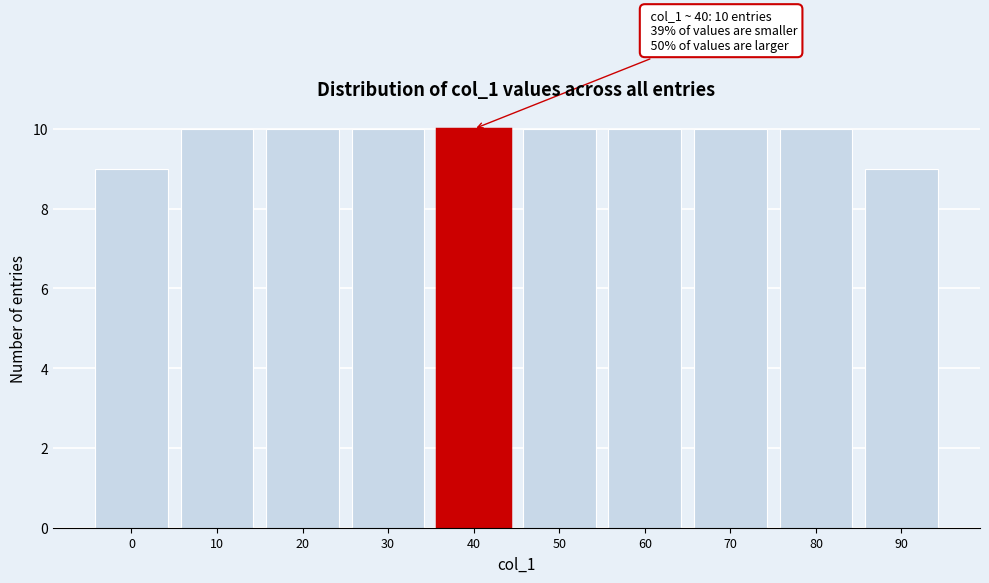

Reading right to left, transcribe all the data shown in this chart.

9	10	10	10	10	10	10	10	10	9